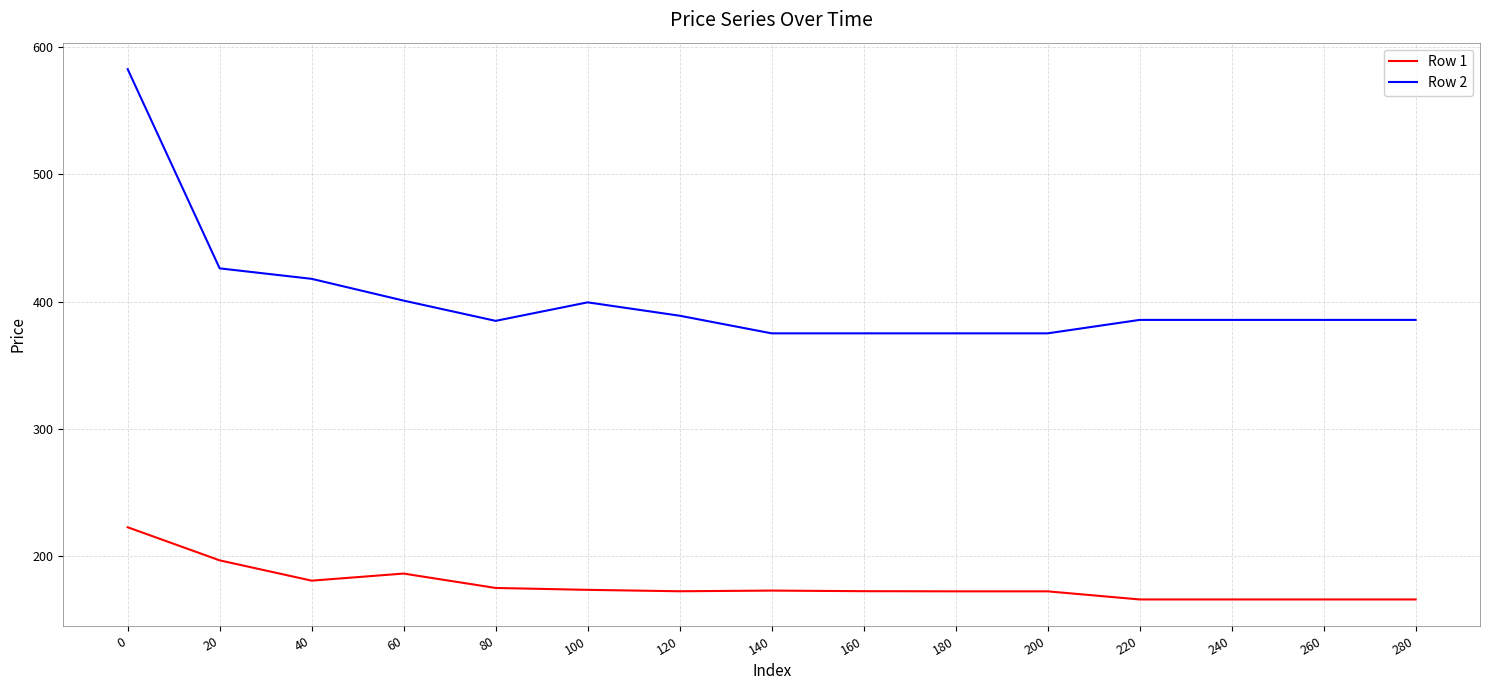

What is the spread (max minus min) of values at 200?

202.6